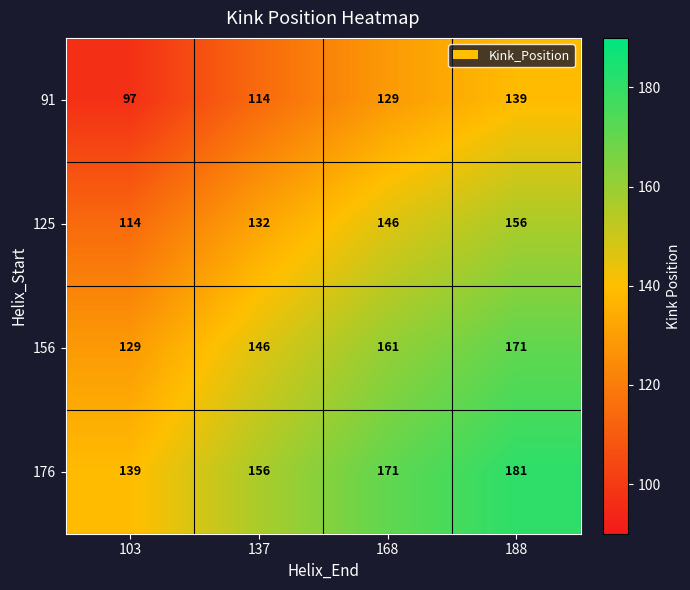

How many 91 values are between 114 and 139?

3